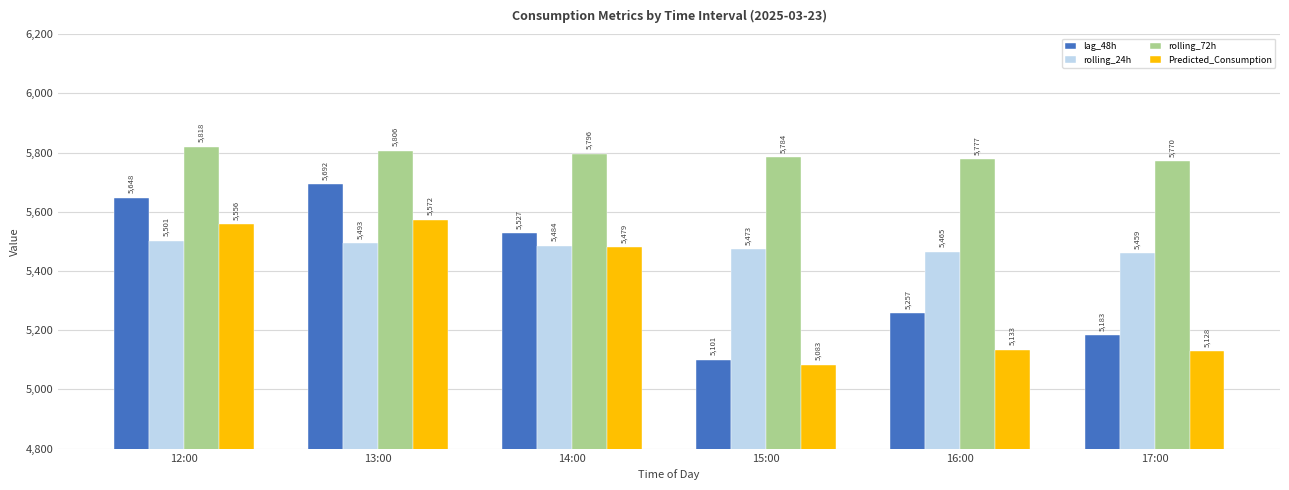

At 16:00, list the series in order from largest to smallest.

rolling_72h, rolling_24h, lag_48h, Predicted_Consumption